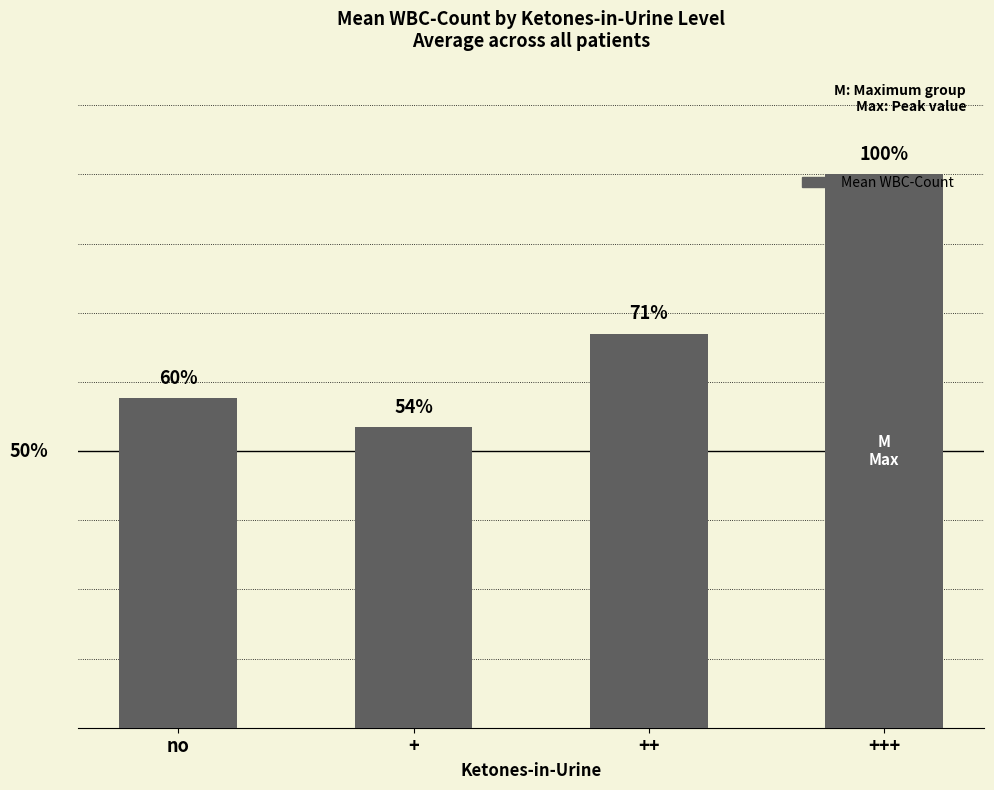

Are the bars horizontal?

No